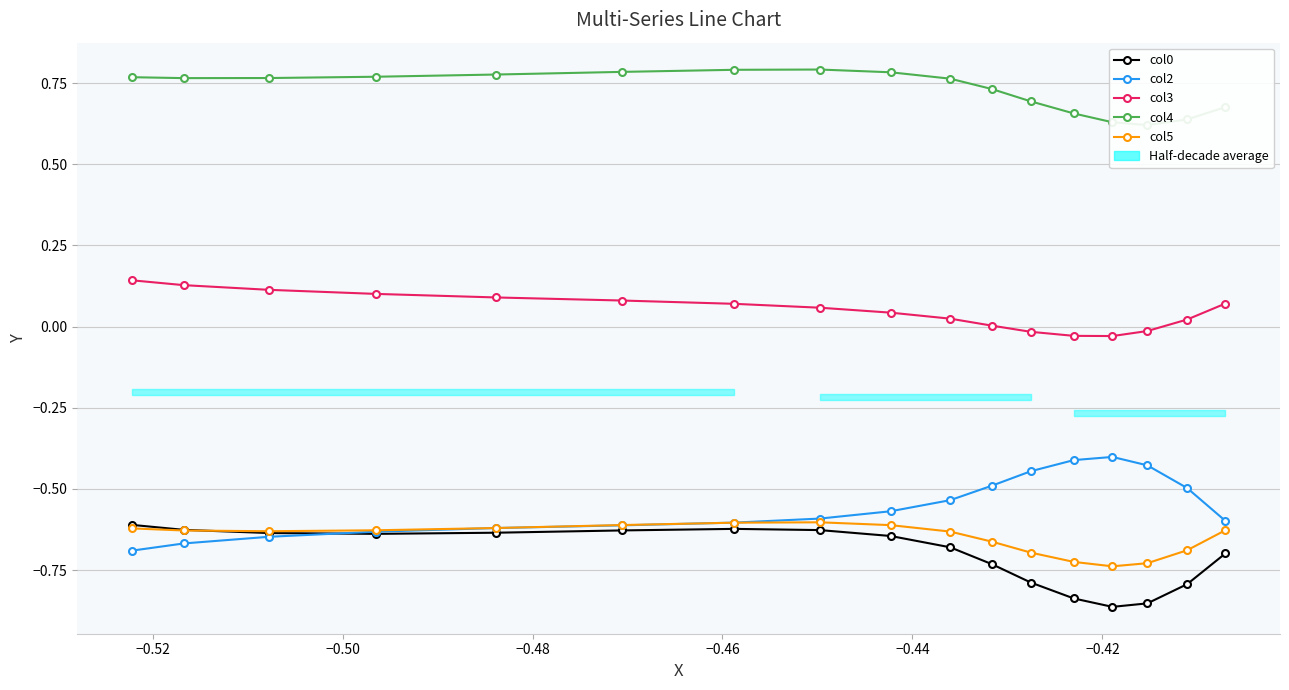

True or false: col3 and col4 intersect in this chart.

False